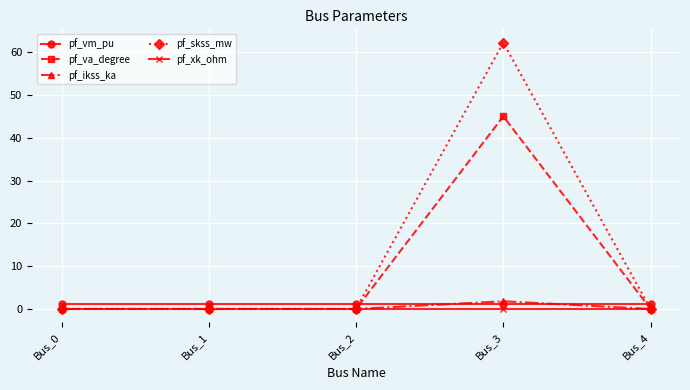

At which category is the sum across all series the highest?

Bus_3